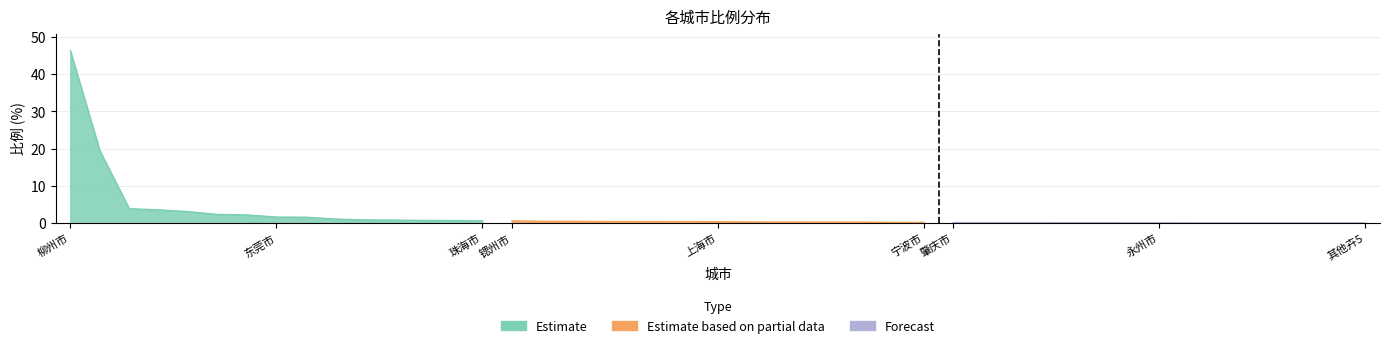

Reading left to right, transcribe all the data shown in this chart.

Estimate: 46.3	19.5	3.9	3.6	3.1	2.3	2.2	1.6	1.6	1.1	0.9	0.8	0.7	0.7	0.6
Estimate based on partial data: 0.6	0.5	0.5	0.4	0.4	0.4	0.4	0.4	0.3	0.3	0.3	0.3	0.2	0.2	0.2
Forecast: 0.2	0.1	0.1	0.1	0.1	0.1	0.1	0.1	0.1	0.1	0.1	0.1	0.1	0.1	0.1